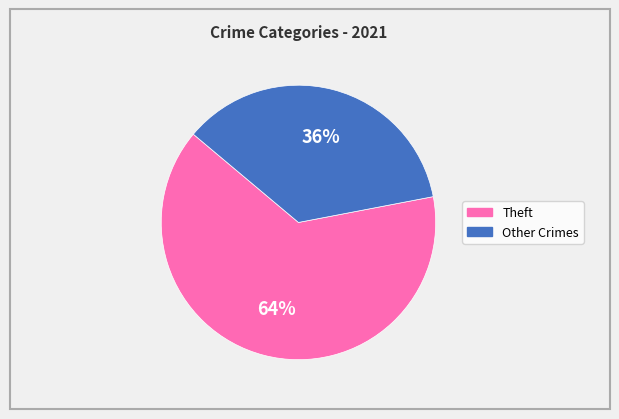

Is there any slice that represents more than half of the pie?

Yes